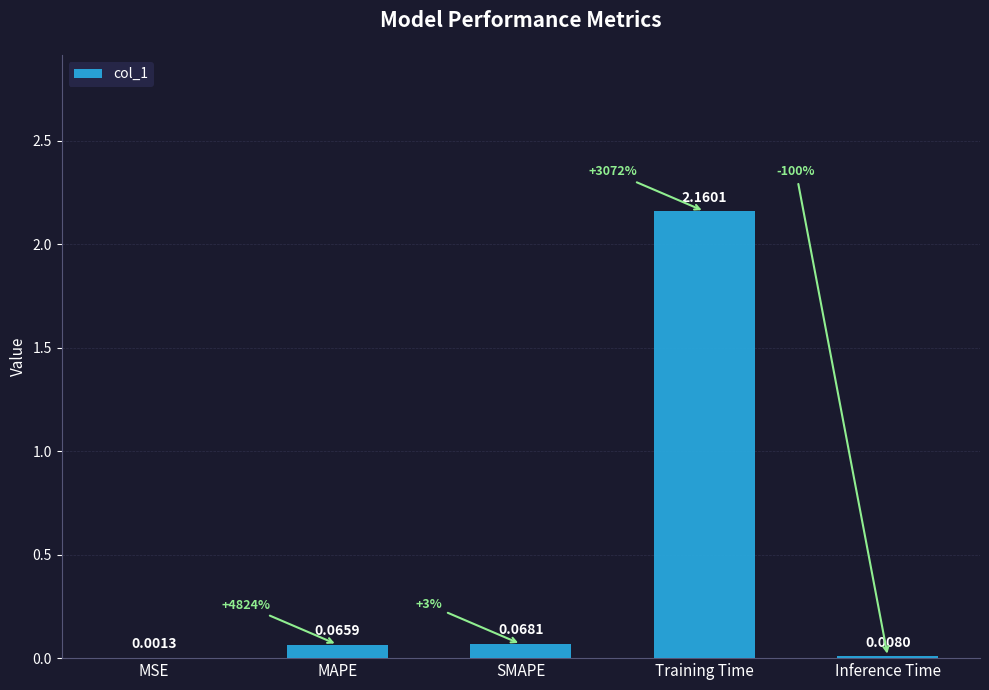

Which label corresponds to the largest value in the chart?

Training Time